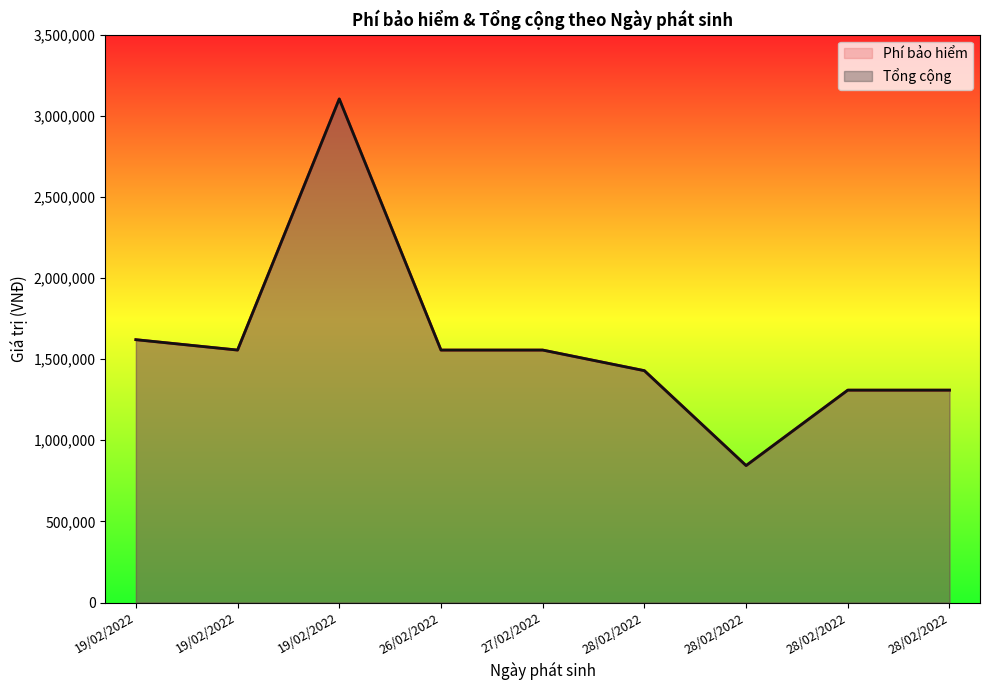

What is the maximum value for Phí bảo hiểm?

3104000